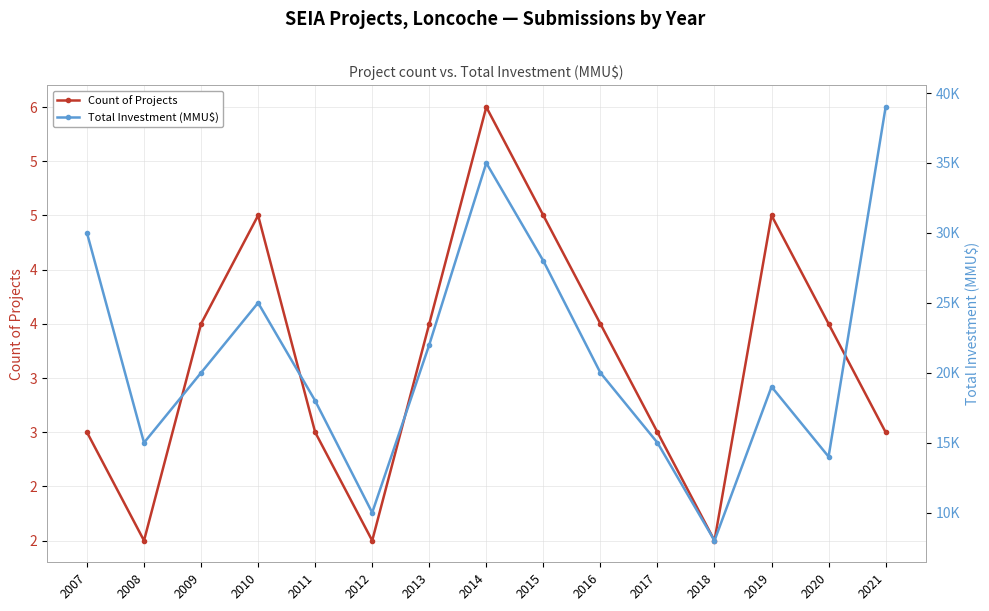

Which label corresponds to the largest value in the chart?

2021